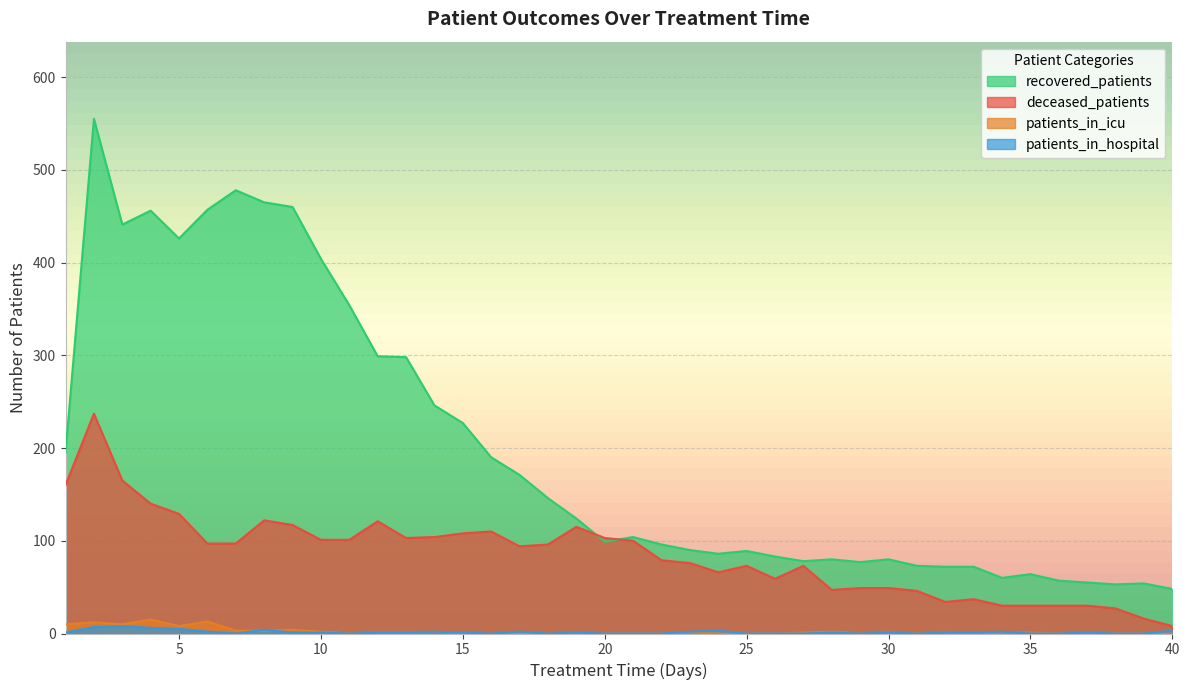

What is the difference between the highest and lowest values at 5?

421